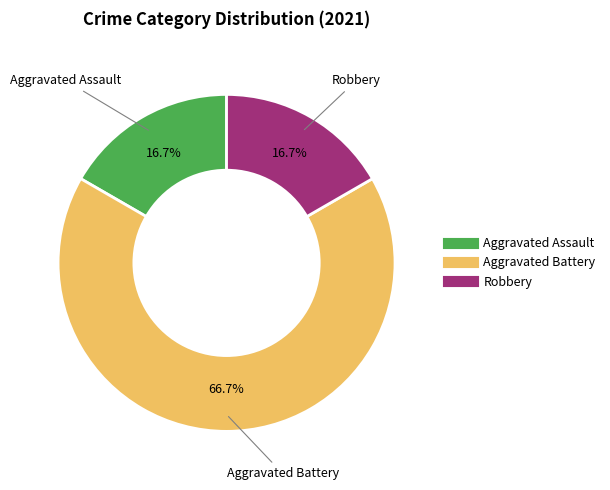

To the nearest percent, what percentage of the pie is Aggravated Assault?

17%